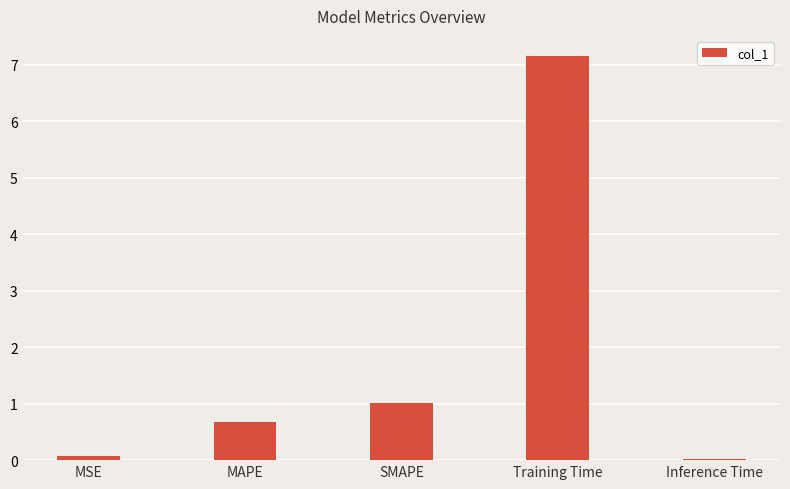

How many bars are there in total?

5